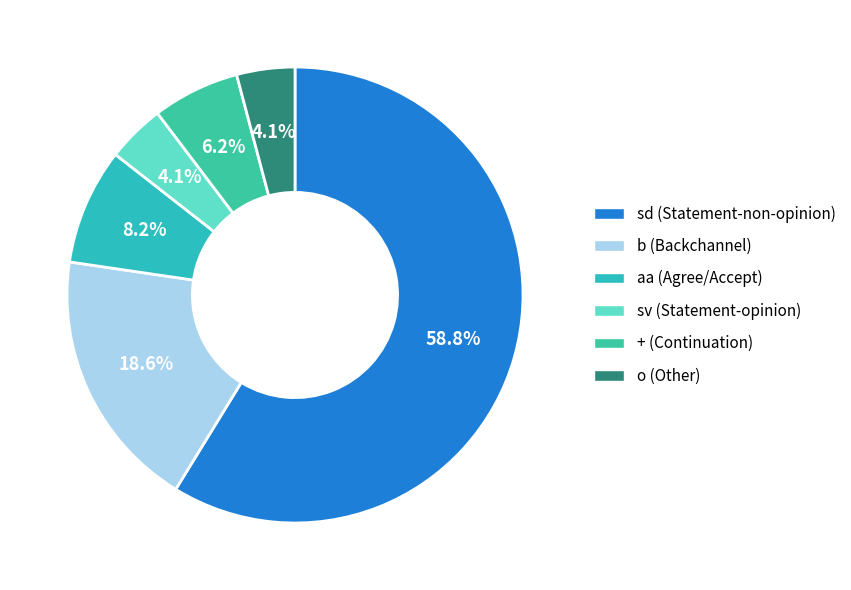

To the nearest percent, what is the difference between the largest and smallest slice percentages?

55%